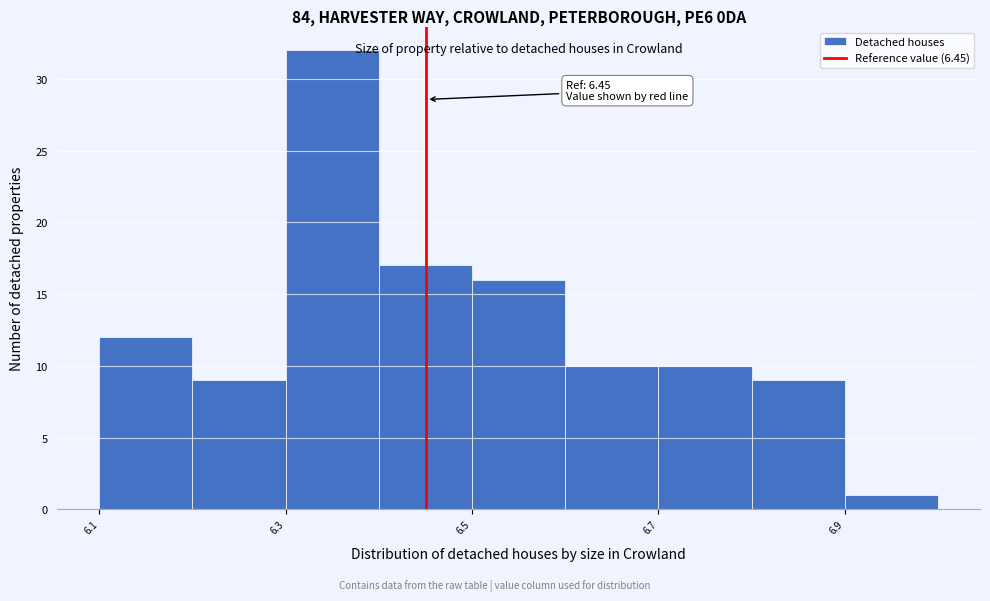

Over which range of the x-axis is the bar tallest?

6.3 to 6.4